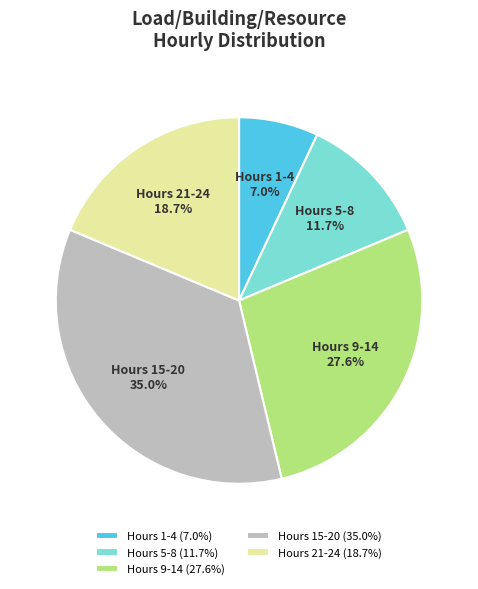

Which has a higher value, Hours 15-20 or Hours 21-24?

Hours 15-20